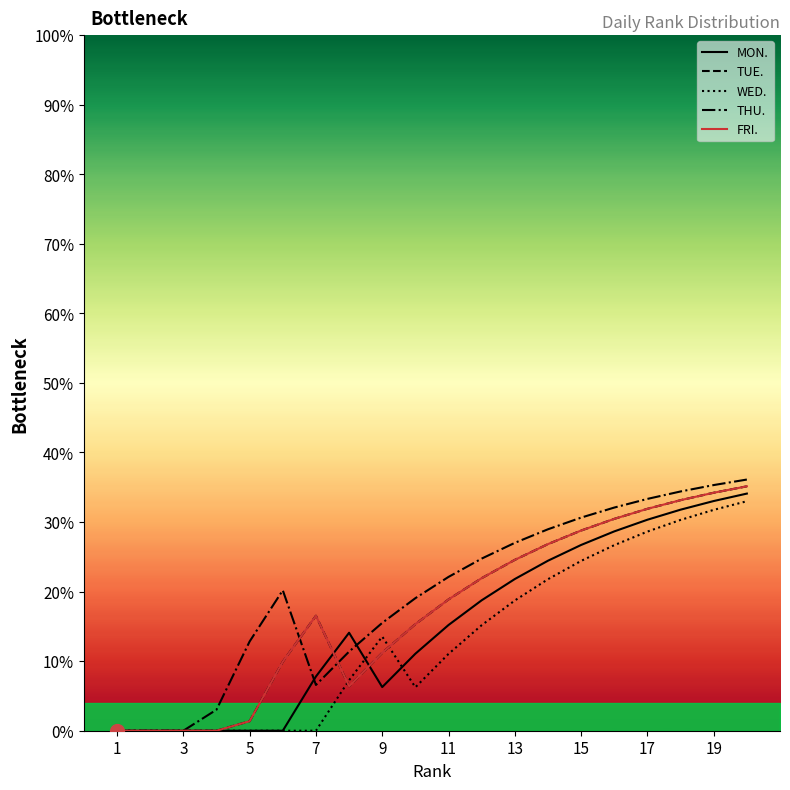

Which series changed the most between 3 and 17?

THU.